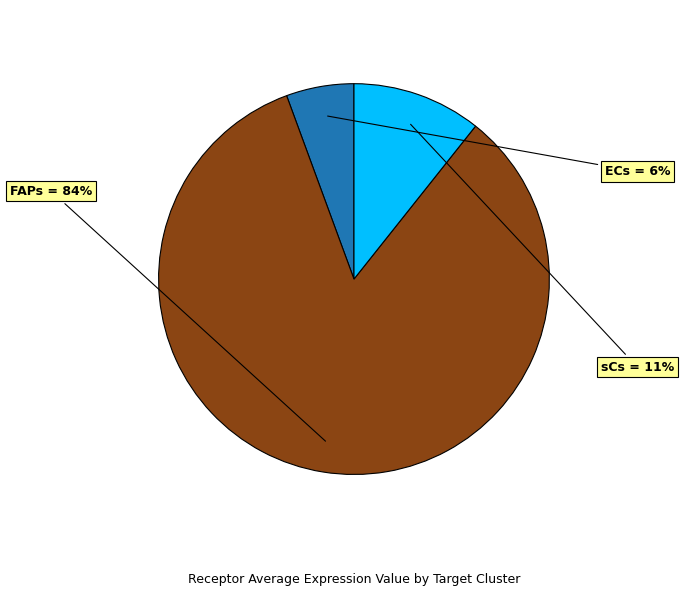

To the nearest percent, what is the average slice percentage?

33%